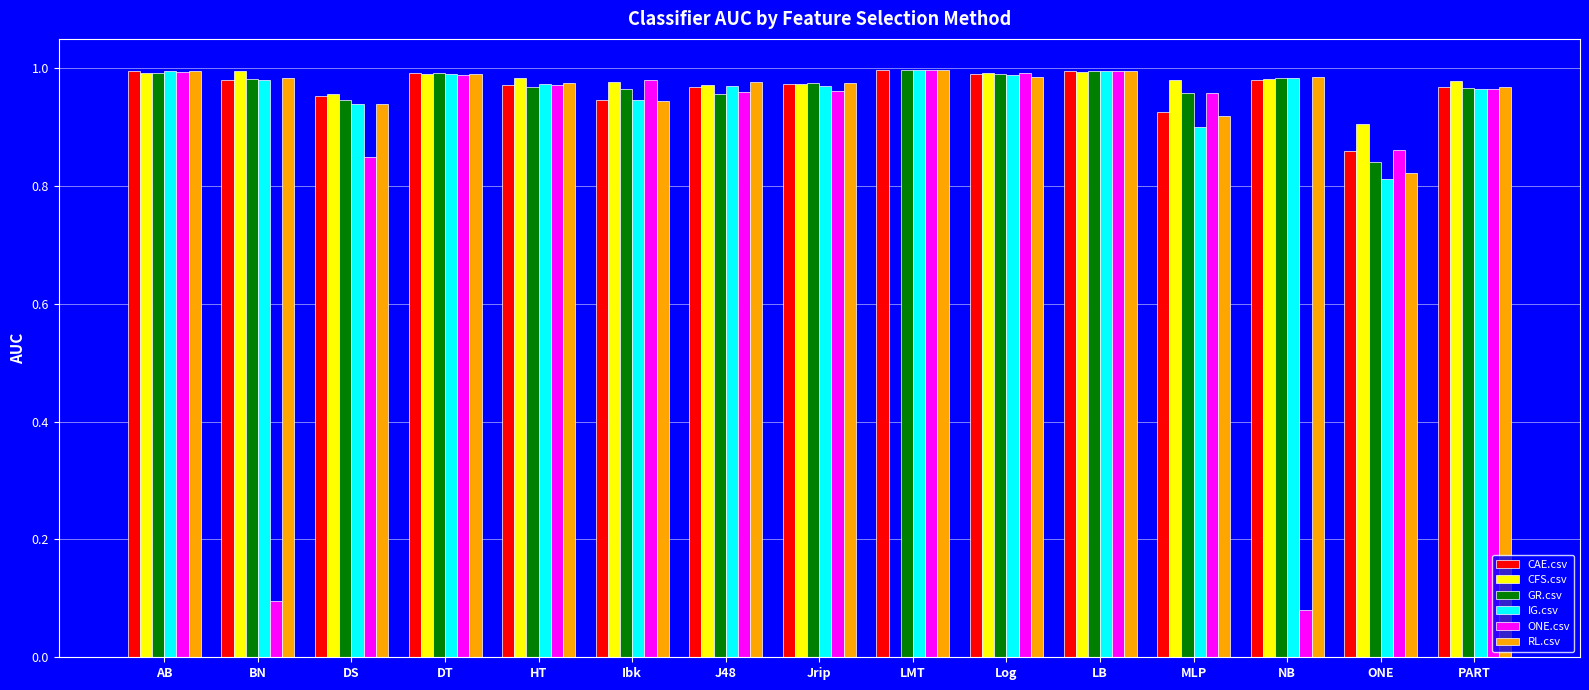

What is the sum of the GR.csv values at BN and Log?

2.0